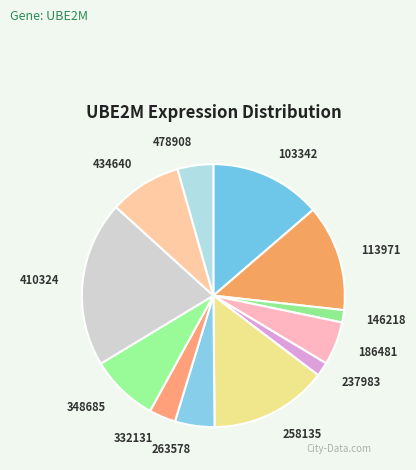

Between 103342 and 263578, which is larger?

103342